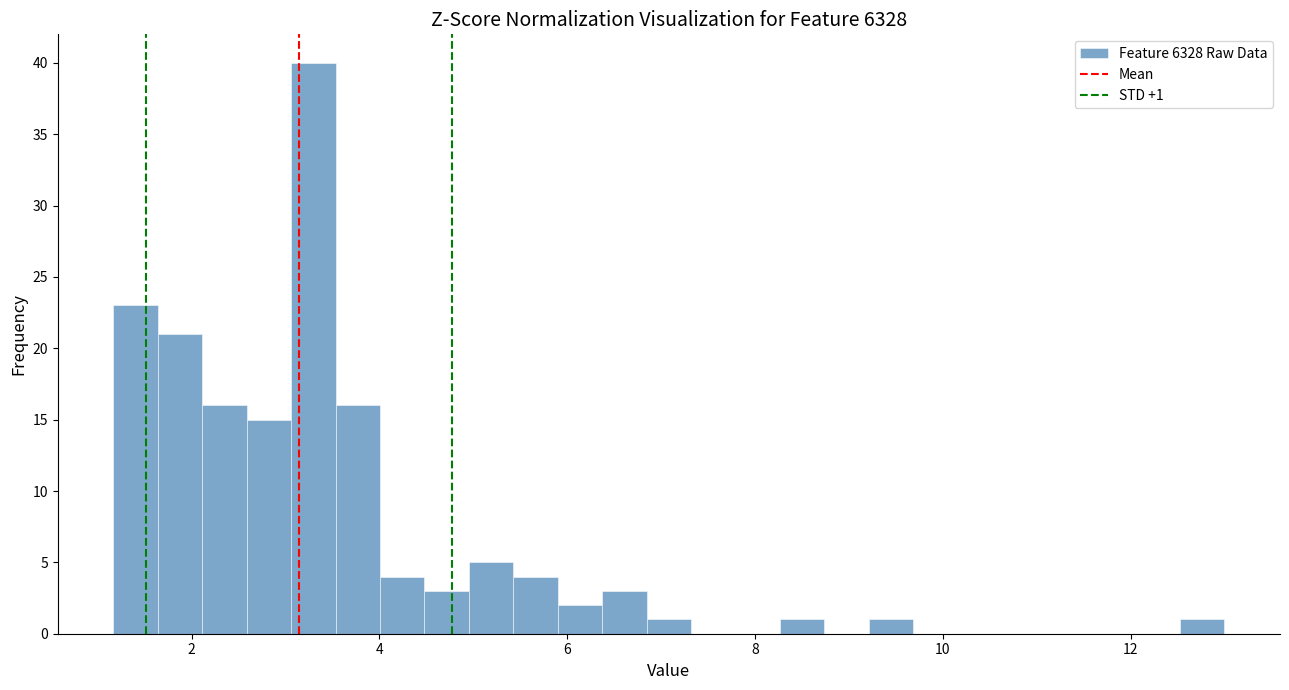

Around what value on the x-axis is the tallest bar? Give the approximate position of its centre, as read against the axis.

3.2